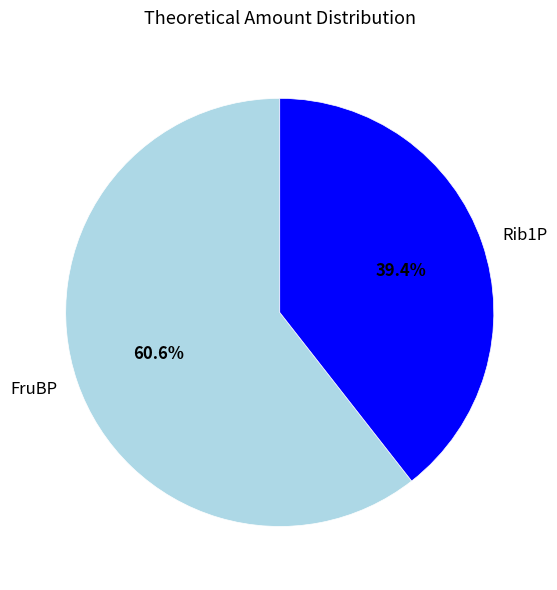

Which category has the biggest portion of the pie?

FruBP